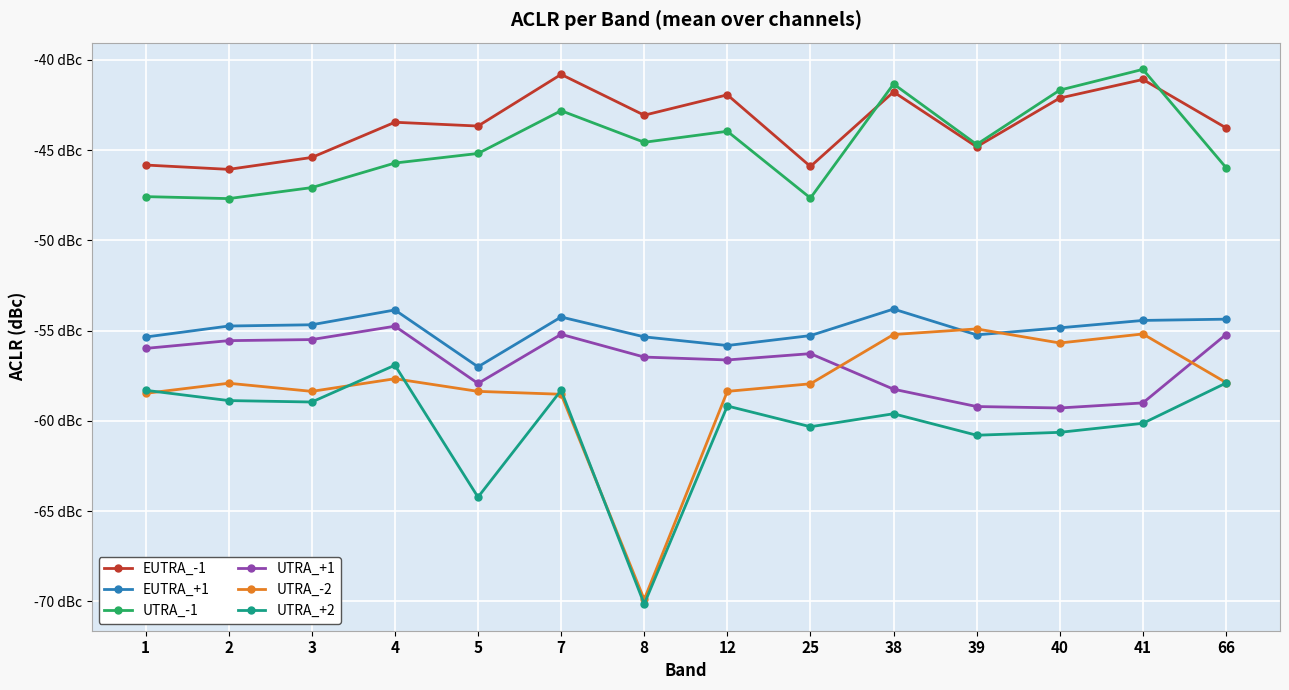

What are all the series names shown in the legend?

EUTRA_-1, EUTRA_+1, UTRA_-1, UTRA_+1, UTRA_-2, UTRA_+2